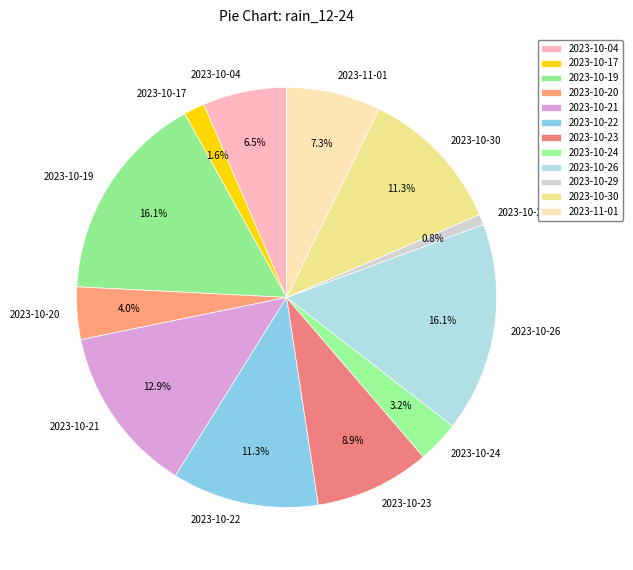

To the nearest percent, what is the average slice percentage?

8%